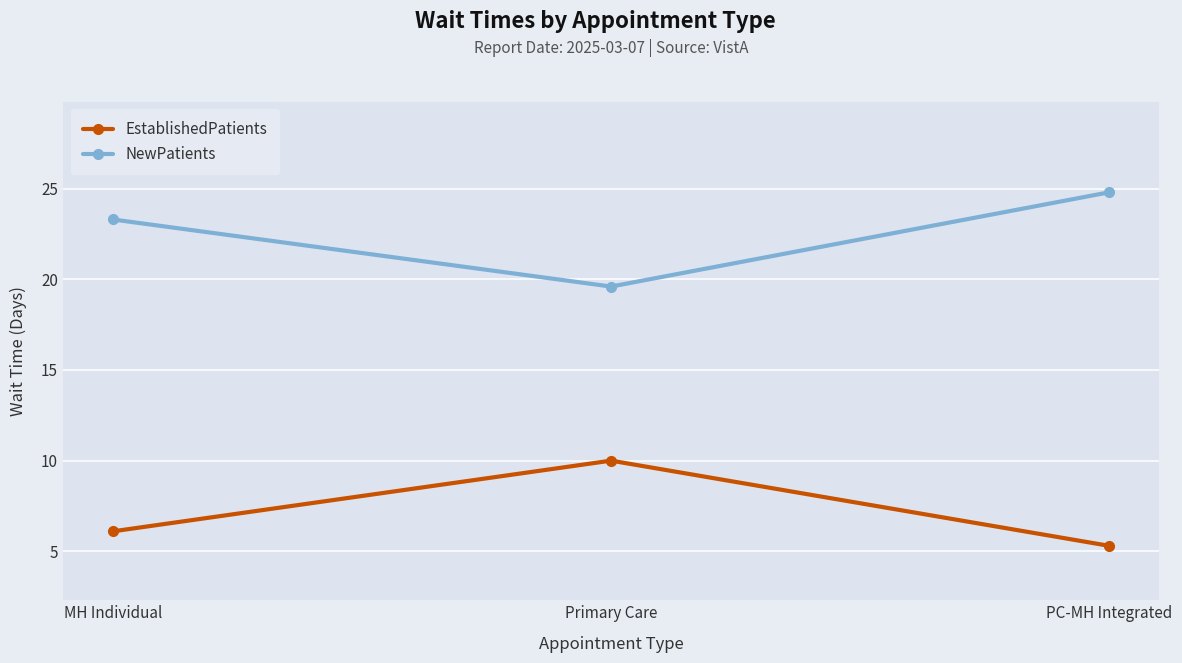

True or false: NewPatients has a value of 23.3 at MH Individual.

True